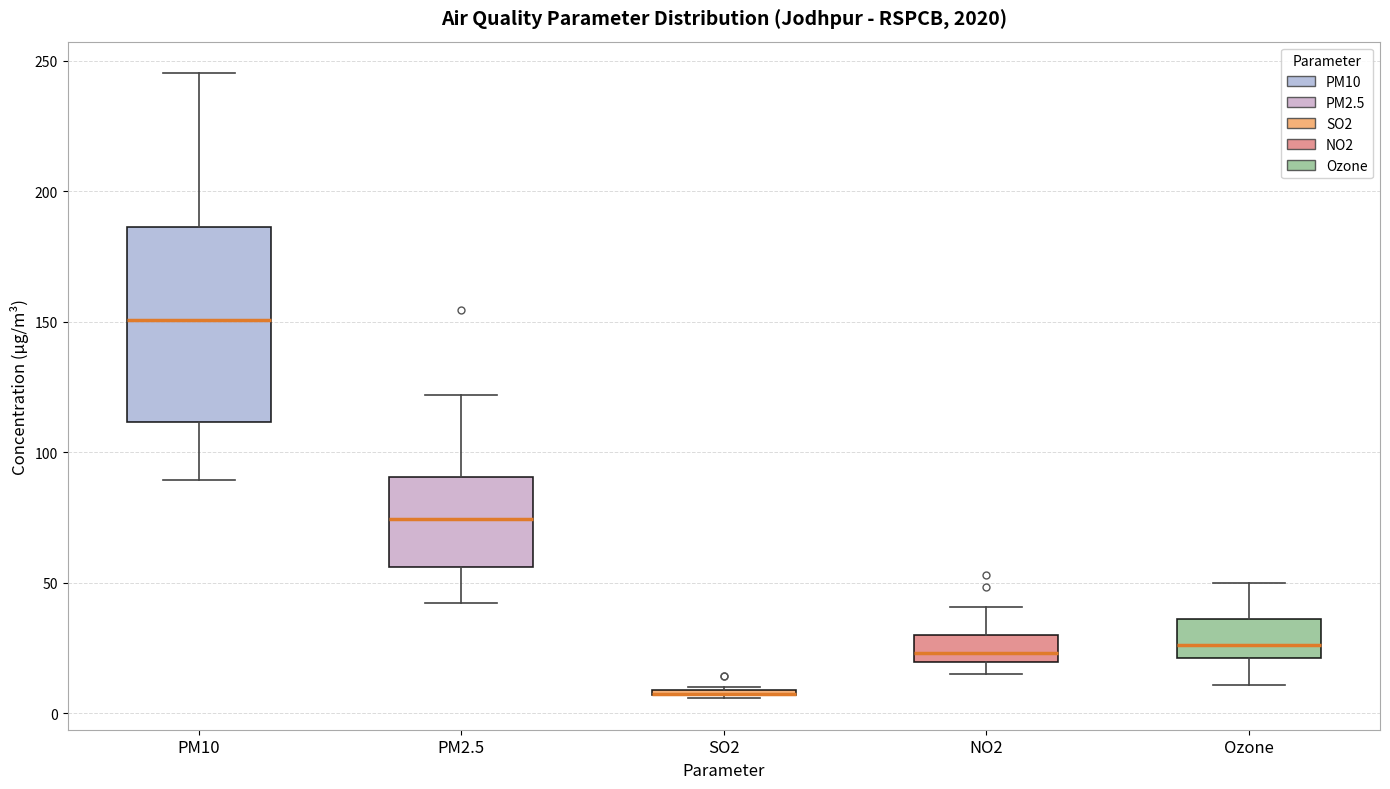

Where is the upper edge of the box for PM10 on the y-axis? The values are not printed on the chart, so give them approximately, as read against the axis.

185